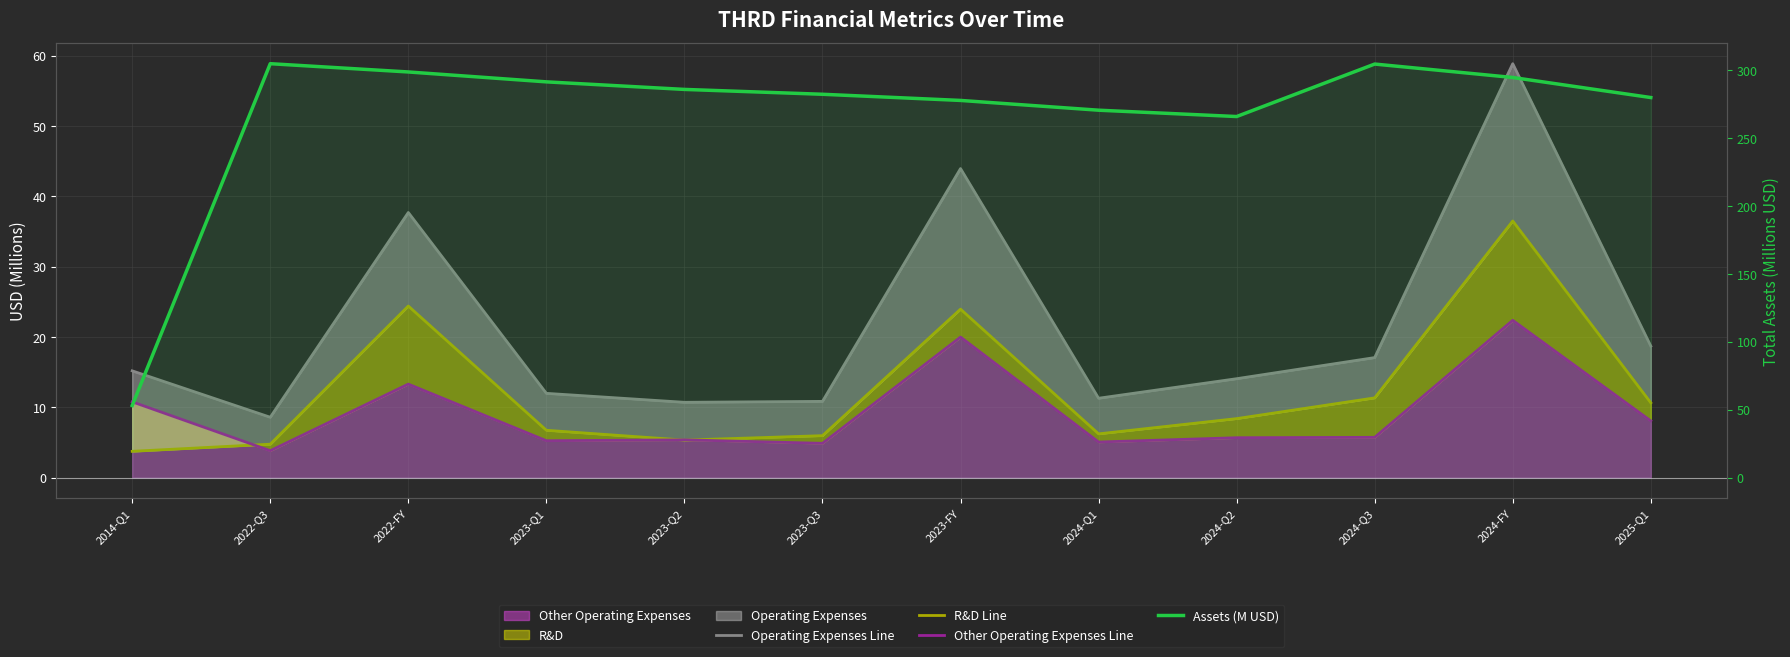

Count the number of categories in the chart.

12